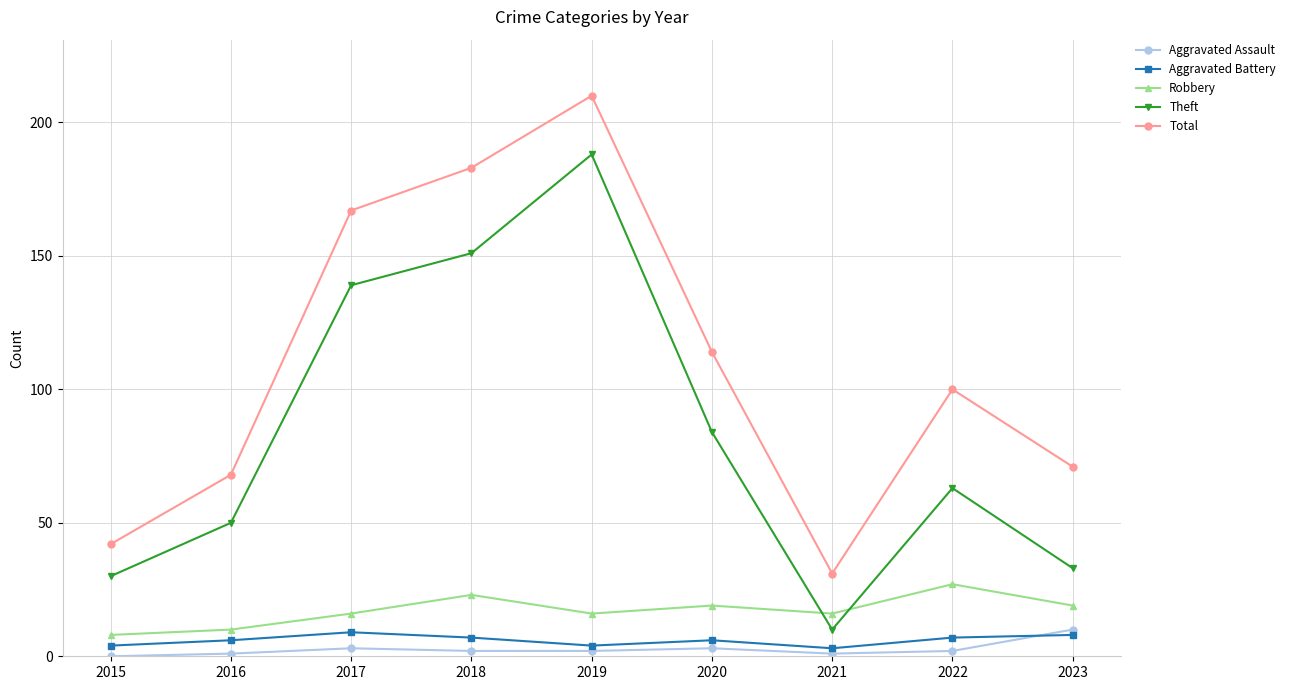

At which category does Total reach its first local valley?

2021